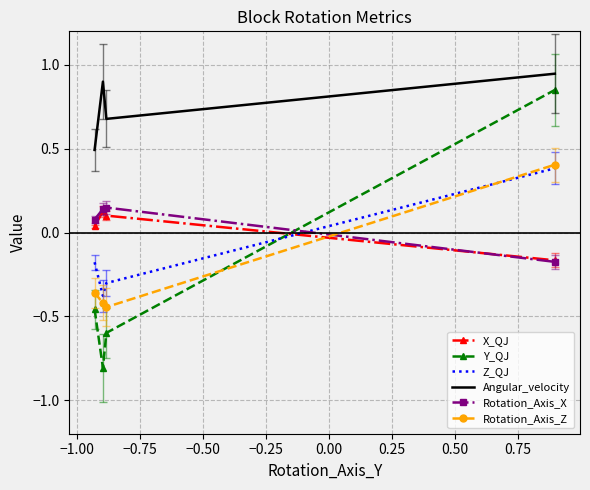

Which series has the widest spread of values?

Y_QJ